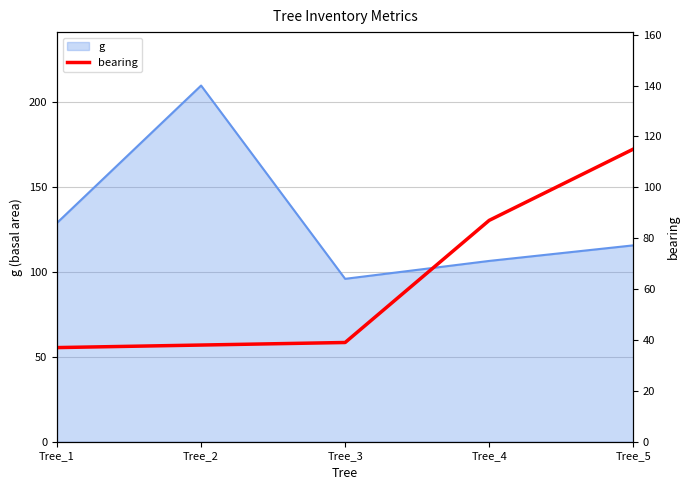

How many lines are shown in the chart?

1